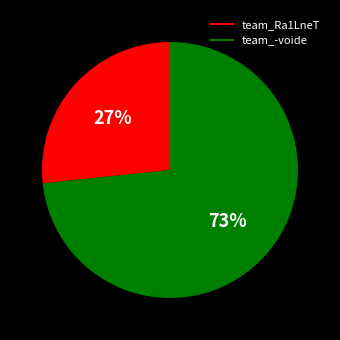

To the nearest percent, what is the average slice percentage?

50%